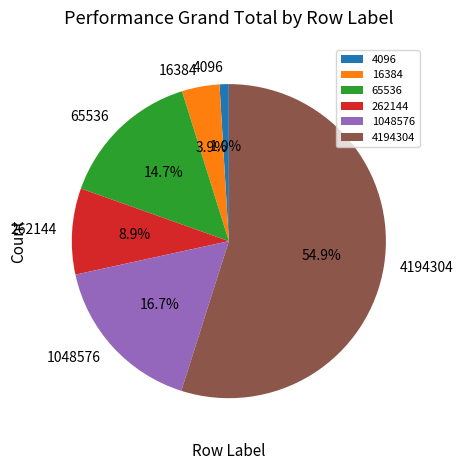

How many slices are in this pie chart?

6